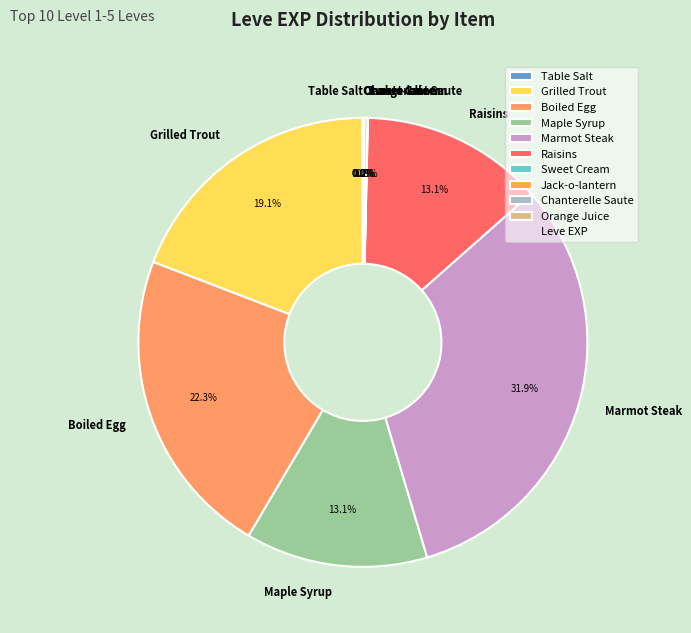

Which category has the biggest portion of the pie?

Marmot Steak